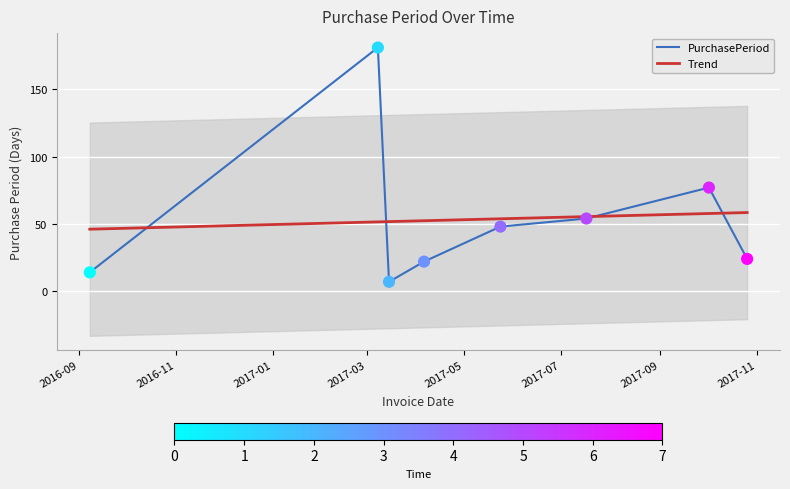

Approximately how many times larger is the value at 2017-03-08 compared to 2017-10-02?

2.4